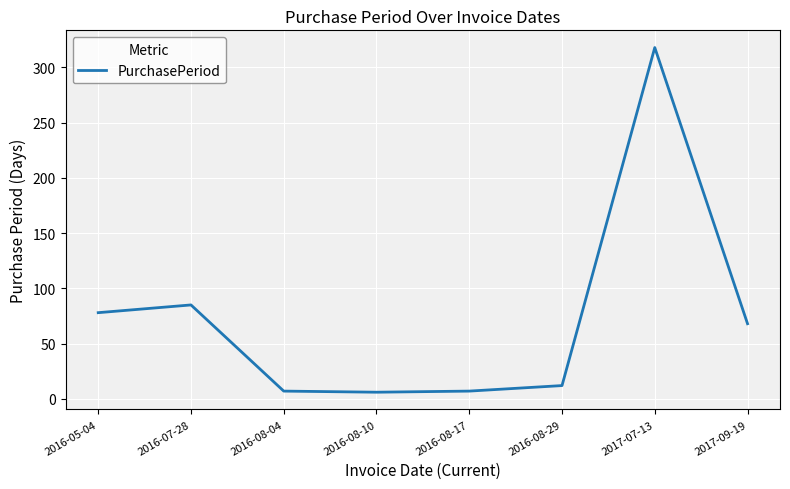

At which label is the value closest to 162?

2016-07-28